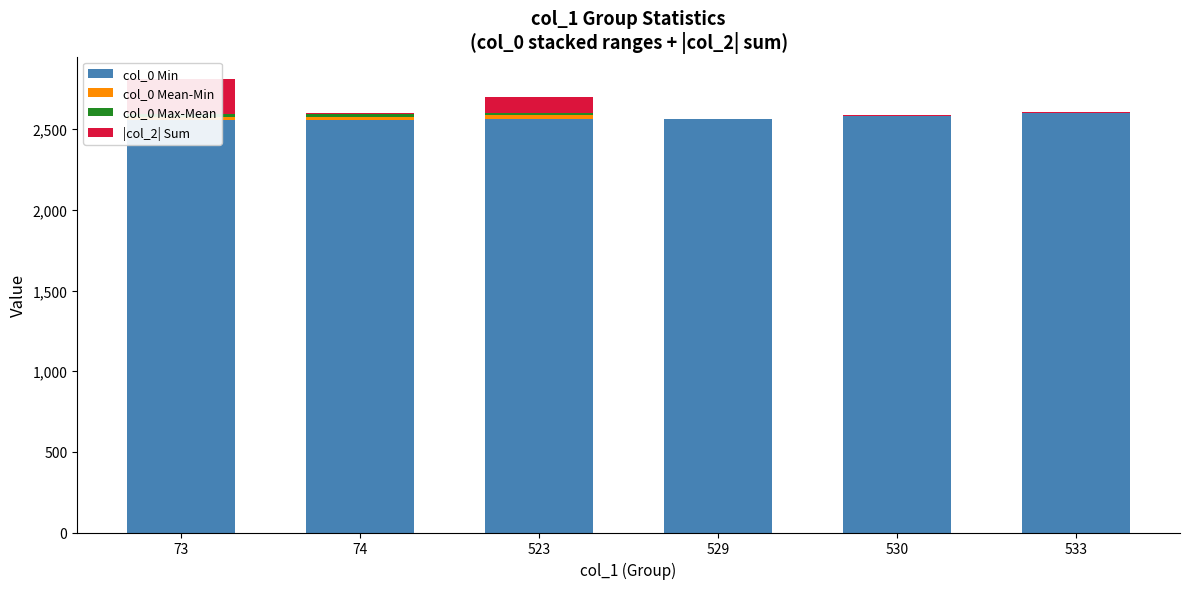

What are all the series names shown in the legend?

col_0 Min, col_0 Mean-Min, col_0 Max-Mean, |col_2| Sum